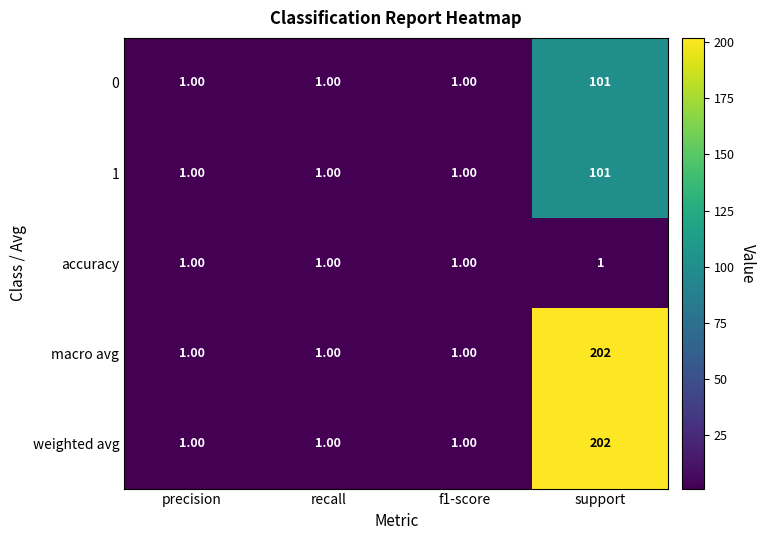

What is the difference between the maximum and minimum values in the 0 series?

100